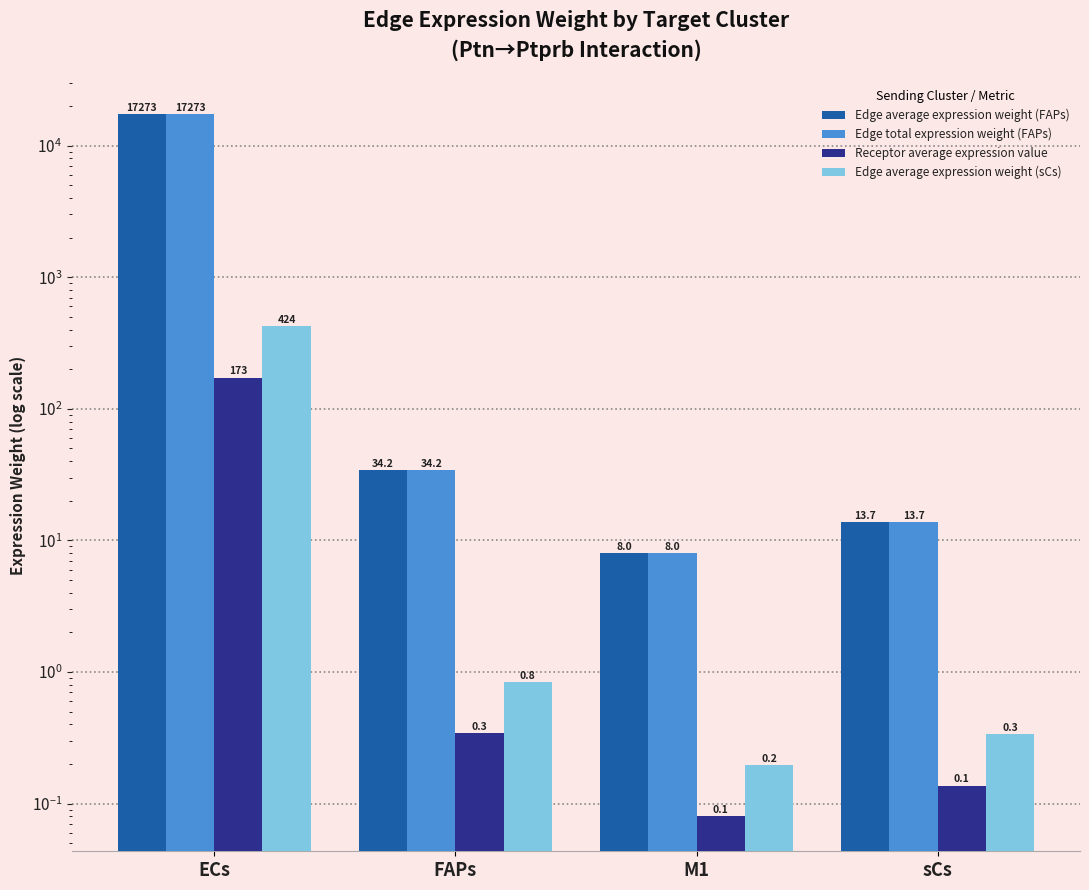

Reading left to right, what are all the values shown in this chart?

Edge average expression weight (FAPs): ECs=17272.8	FAPs=34.2	M1=8.0	sCs=13.7
Edge total expression weight (FAPs): ECs=17272.8	FAPs=34.2	M1=8.0	sCs=13.7
Receptor average expression value: ECs=172.8	FAPs=0.3	M1=0.1	sCs=0.1
Edge average expression weight (sCs): ECs=424.5	FAPs=0.8	M1=0.2	sCs=0.3